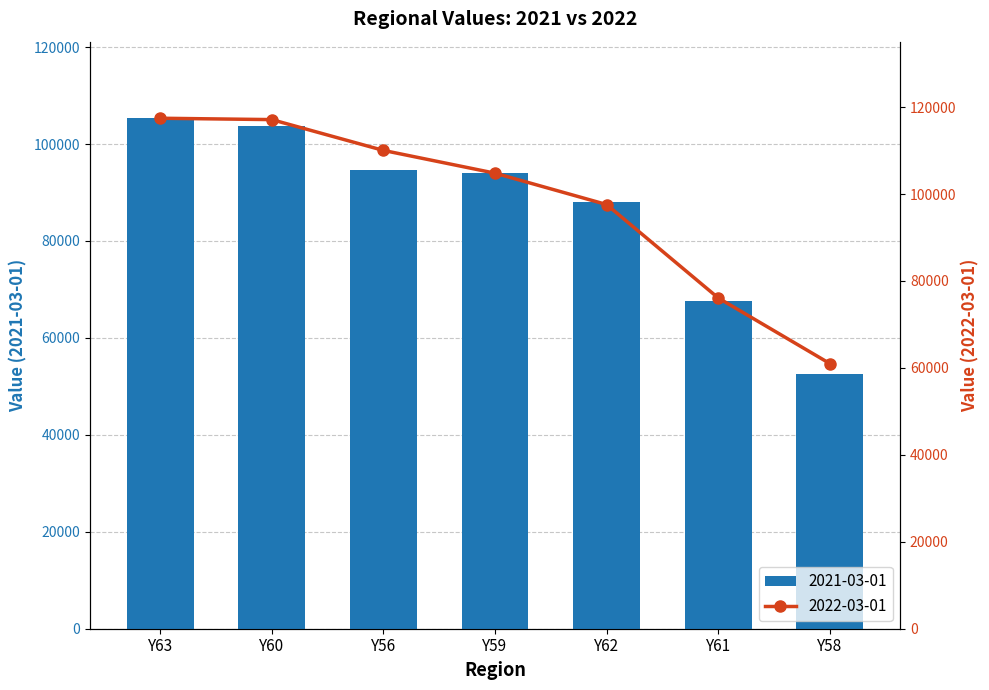

What is the label of the 5th bar from the left?

Y62